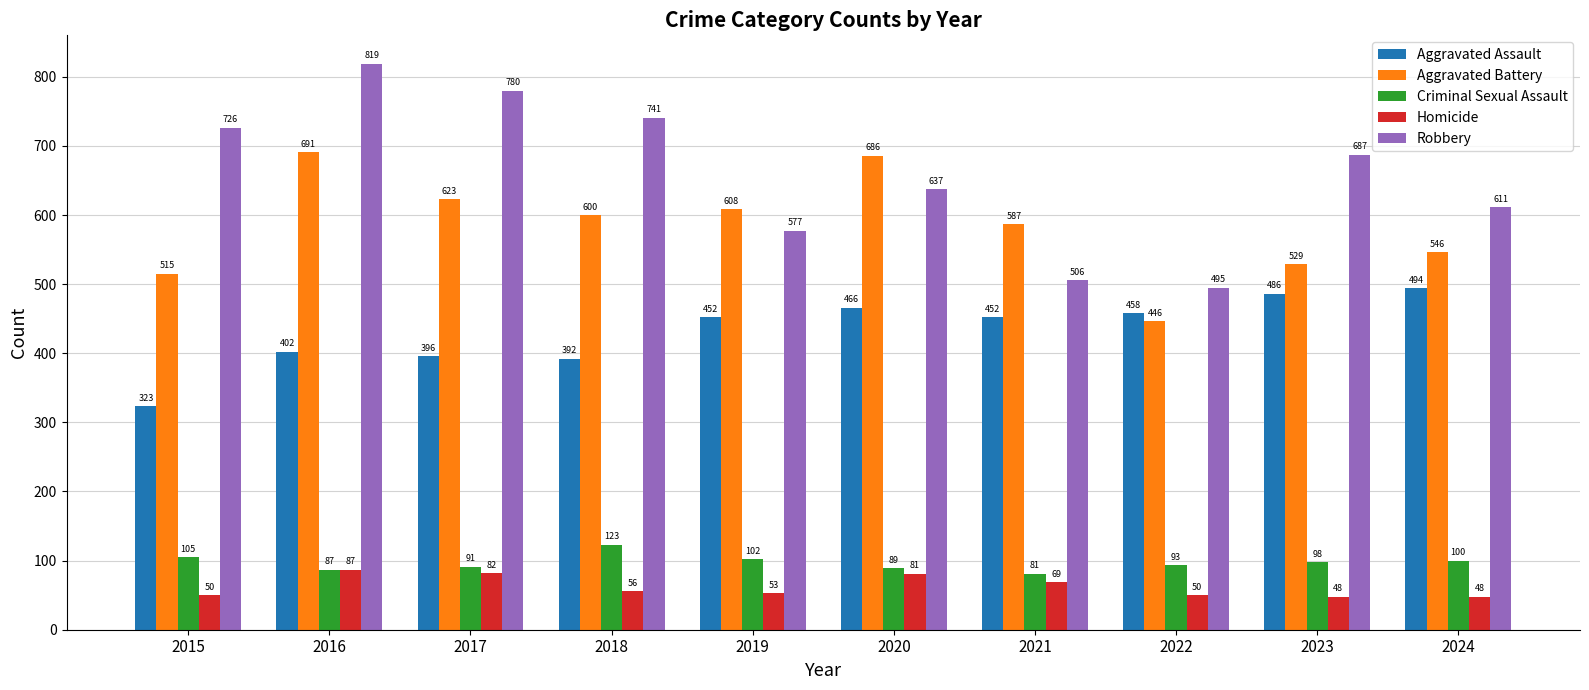

At 2020, list the series in order from smallest to largest.

Homicide, Criminal Sexual Assault, Aggravated Assault, Robbery, Aggravated Battery